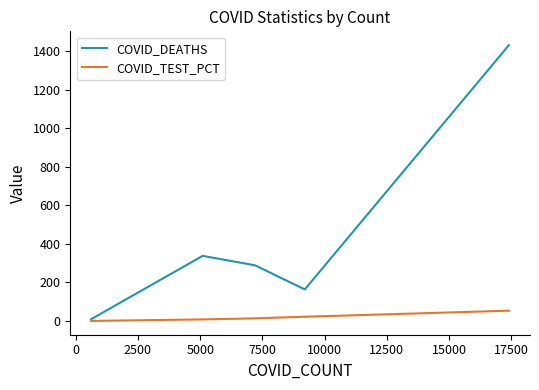

Which series has the largest total across all categories?

COVID_DEATHS